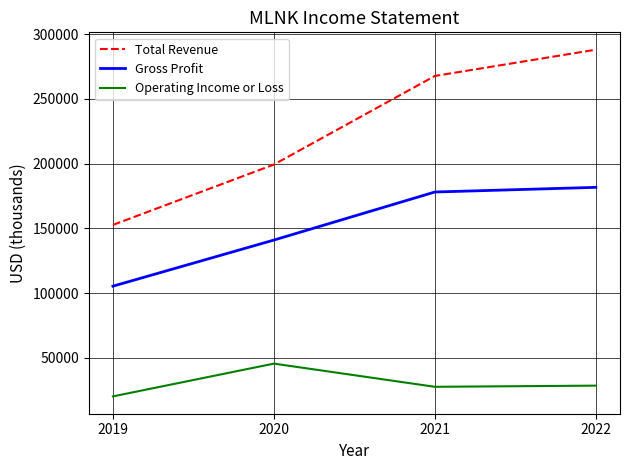

Rank the series at 2020 from lowest to highest value.

Operating Income or Loss, Gross Profit, Total Revenue